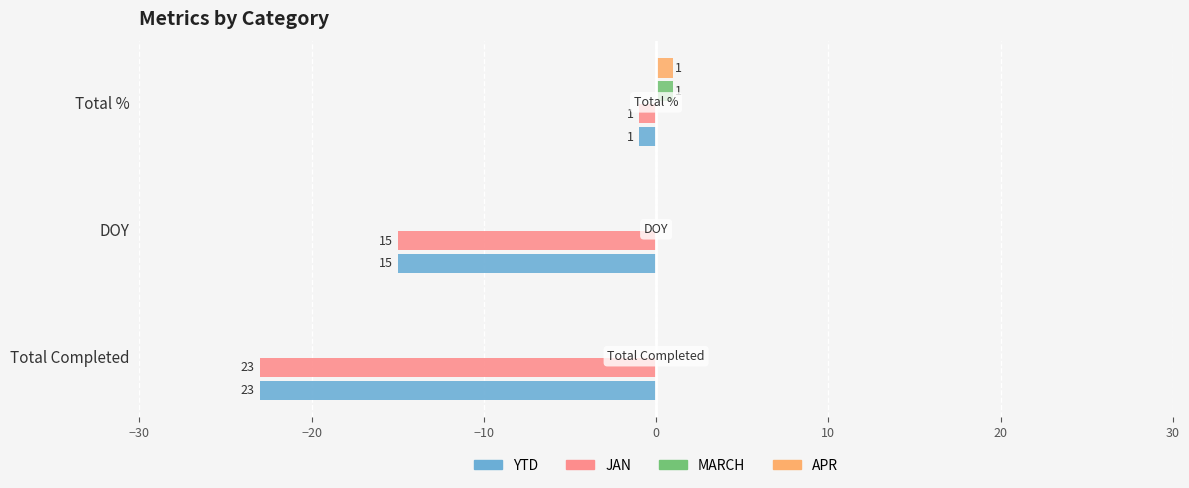

How many data points in APR are above 0?

1